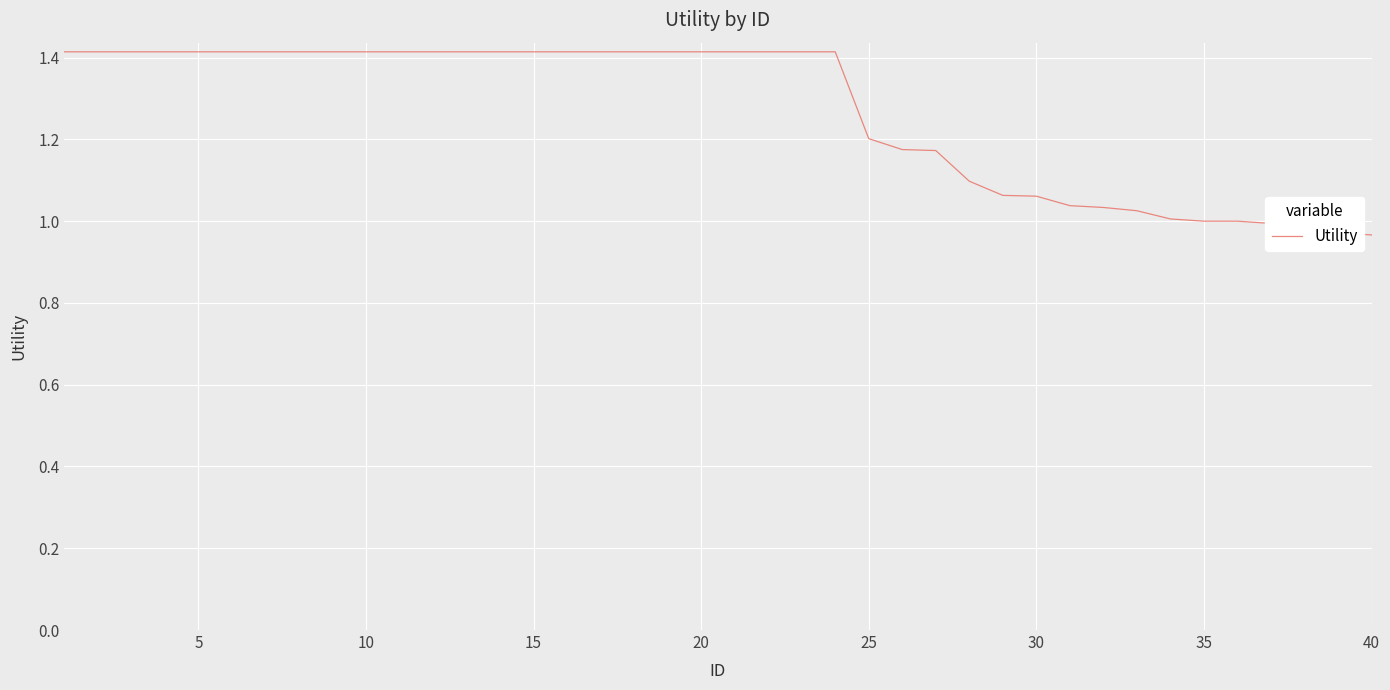

What is the difference between the maximum and minimum values?

0.4